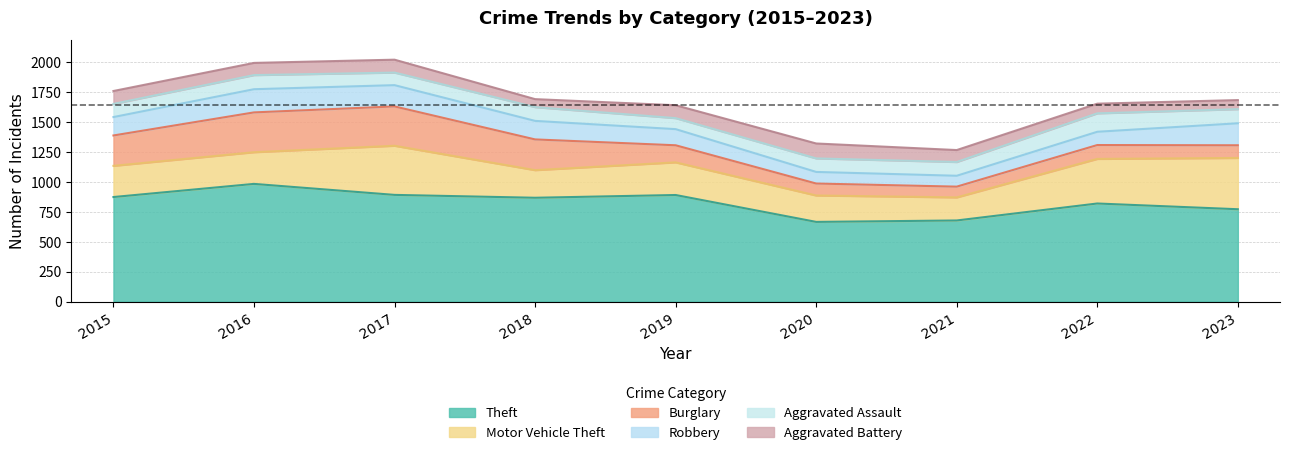

True or false: Theft and Aggravated Assault cross at least once.

False